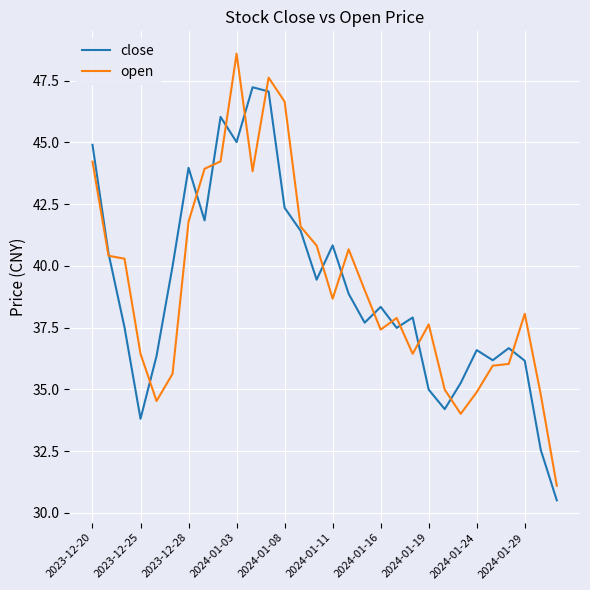

What is the smallest value displayed?

30.5